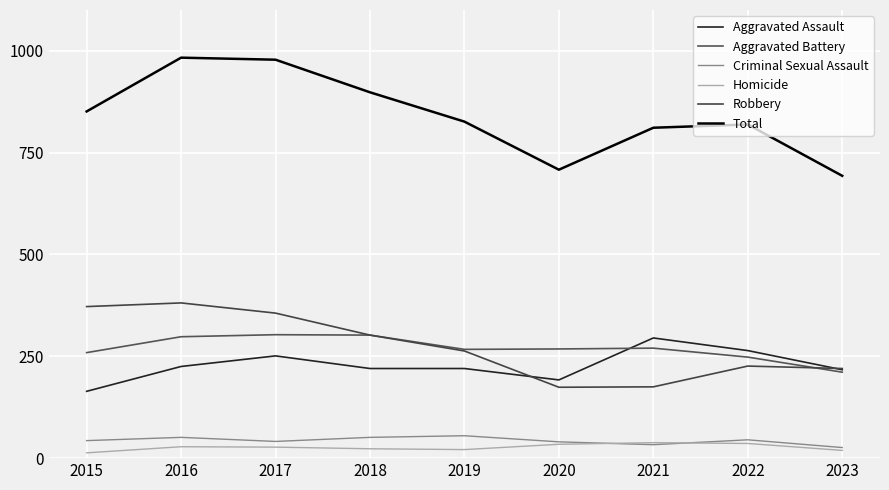

Rank the categories by Total value from highest to lowest.

2016, 2017, 2018, 2015, 2019, 2022, 2021, 2020, 2023